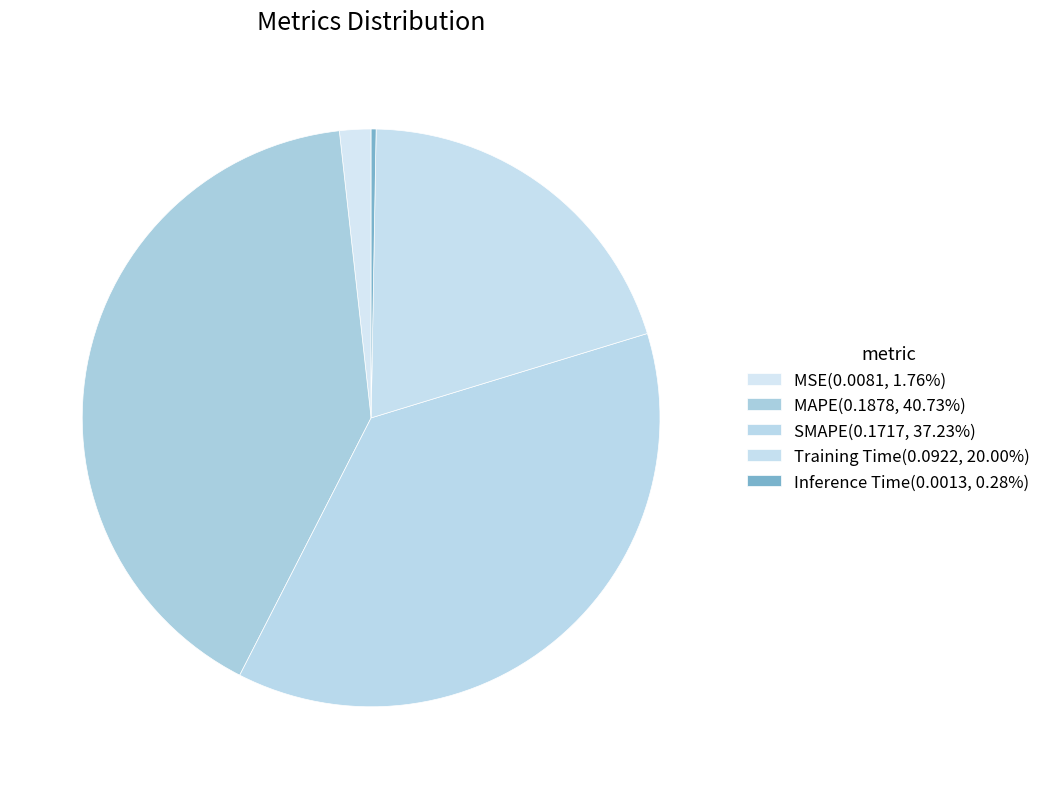

To the nearest percent, what is the difference between the Inference Time and Training Time slice percentages?

20%